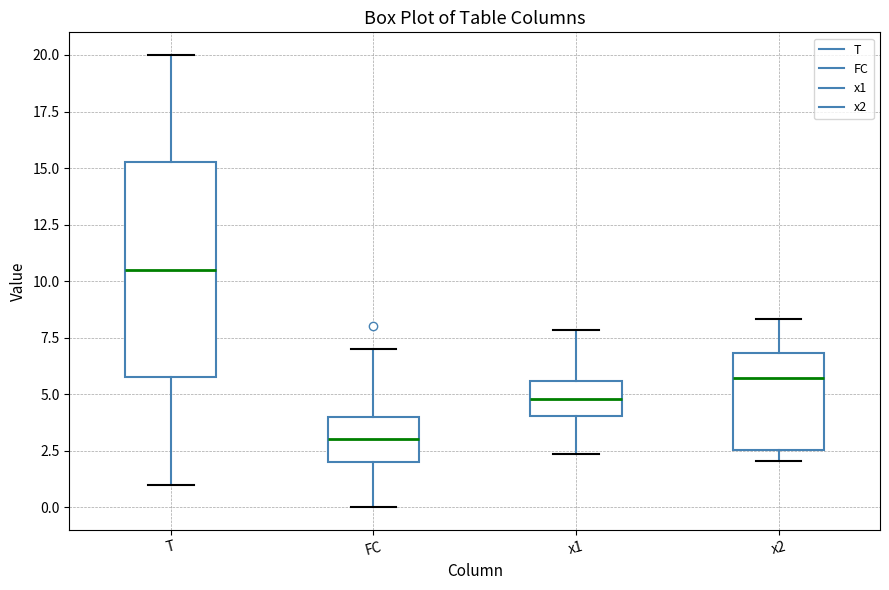

Where does the lower whisker of the box for x1 end on the y-axis? The values are not printed on the chart, so give them approximately, as read against the axis.

2.5